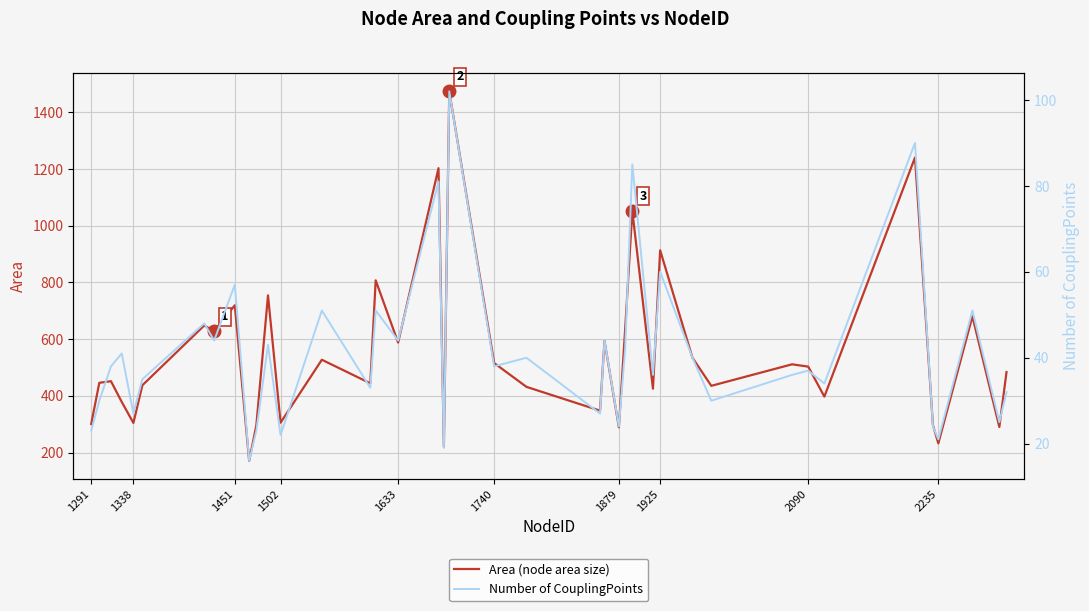

What are all the series names shown in the legend?

Area (node area size), Number of CouplingPoints